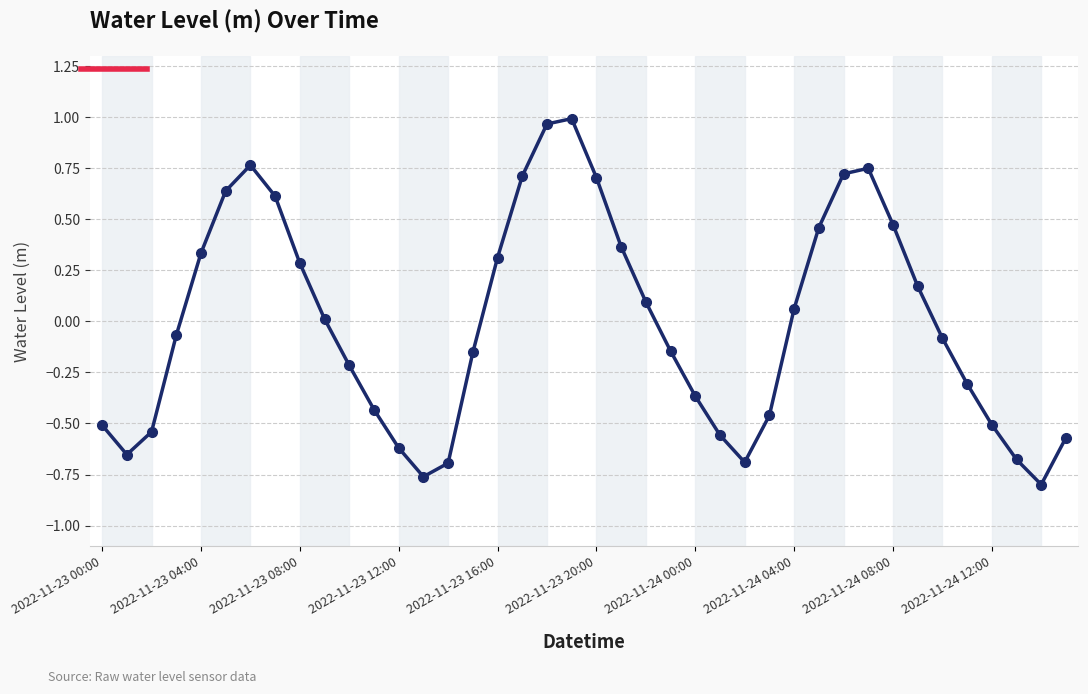

What is the sum of all values?

-0.3